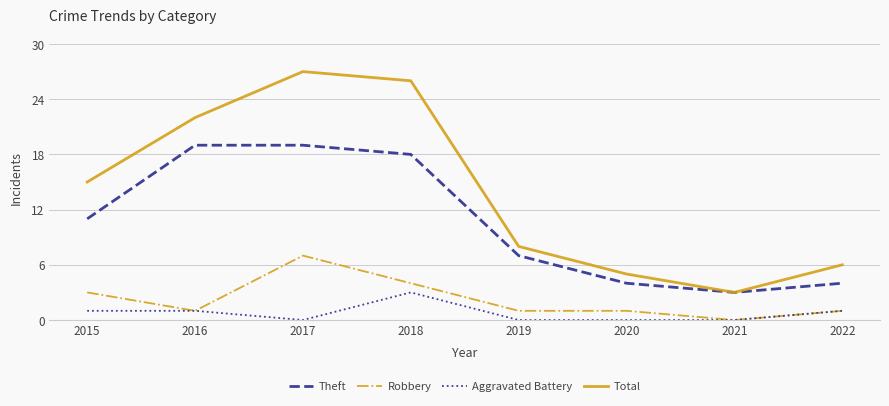

What value does the Total series have at 2016, to the nearest 10?

20